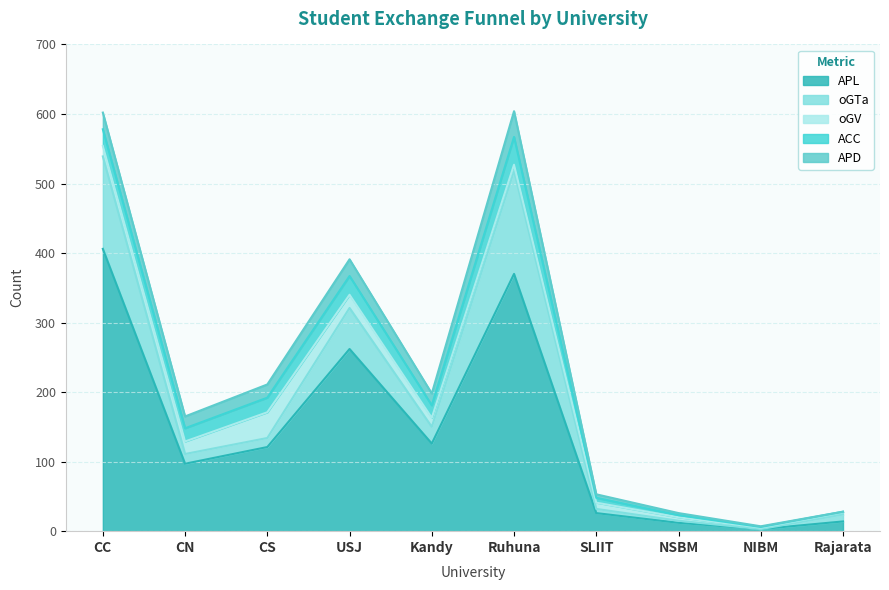

What is the label of the 1st point from the right?

Rajarata